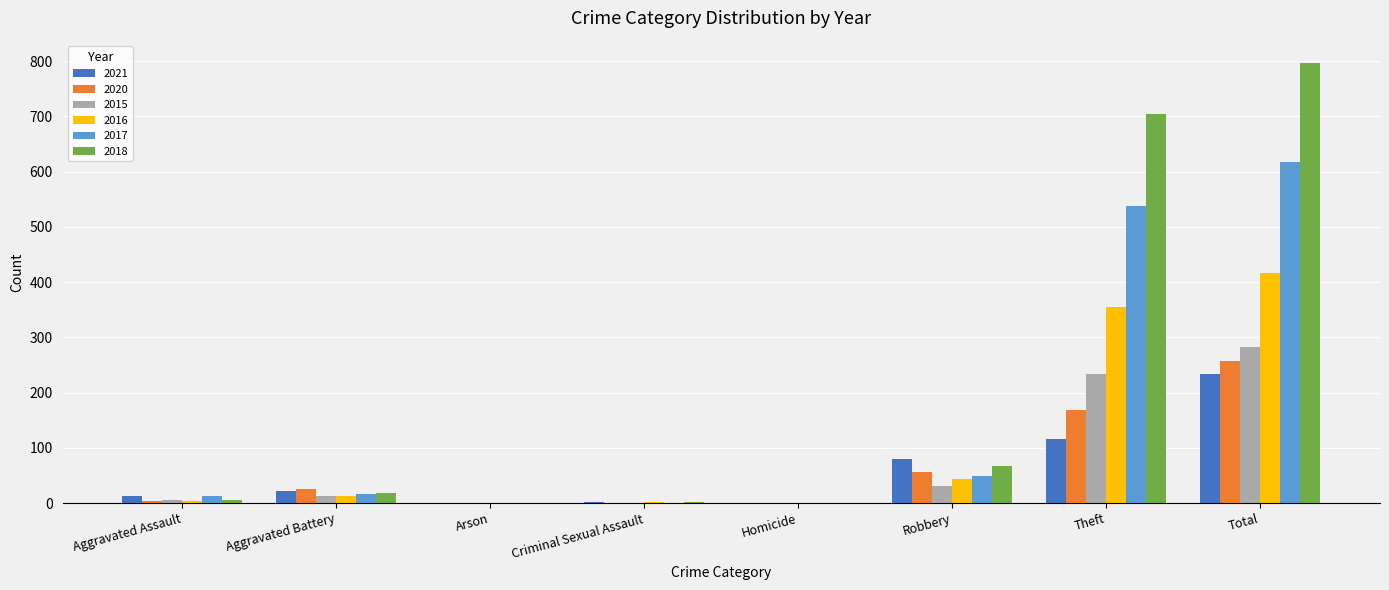

What is the highest value of the 2018 series?

797